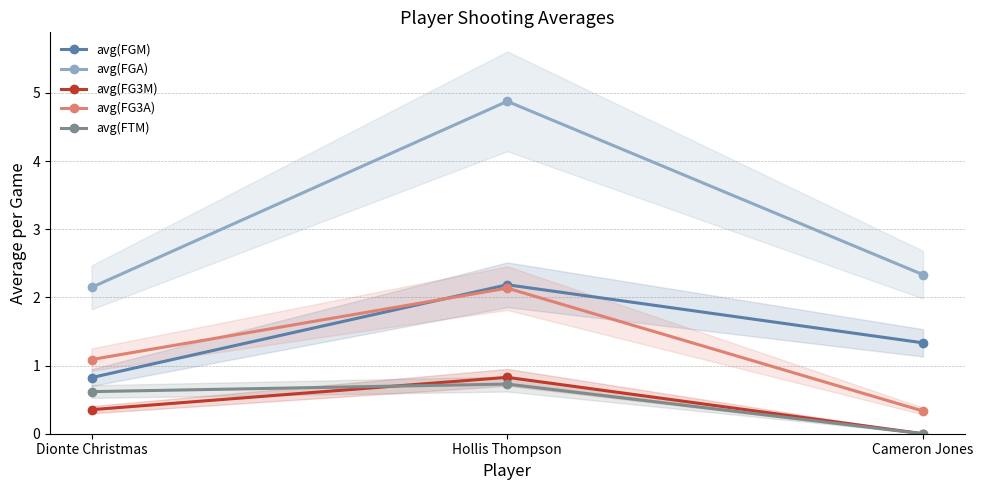

Where does the avg(FGM) series first go above 1?

Hollis Thompson